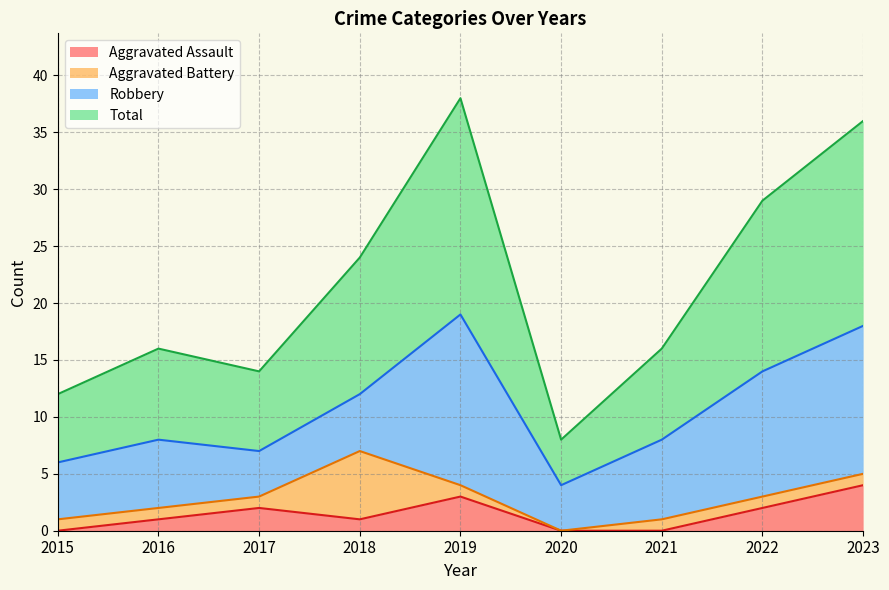

Rank the categories by Aggravated Assault value from lowest to highest.

2015, 2020, 2021, 2016, 2018, 2017, 2022, 2019, 2023